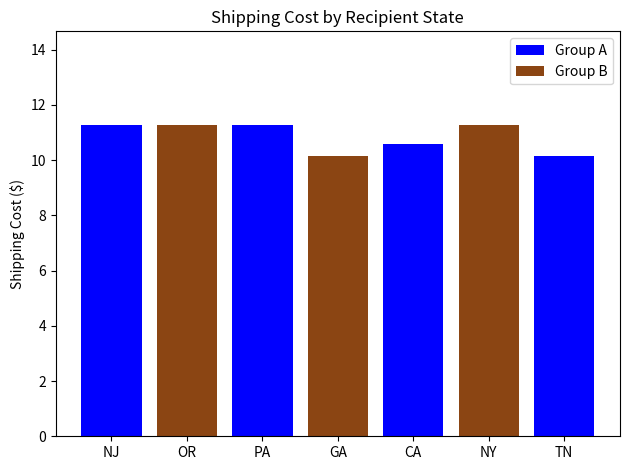

How many categories are shown in the chart?

7